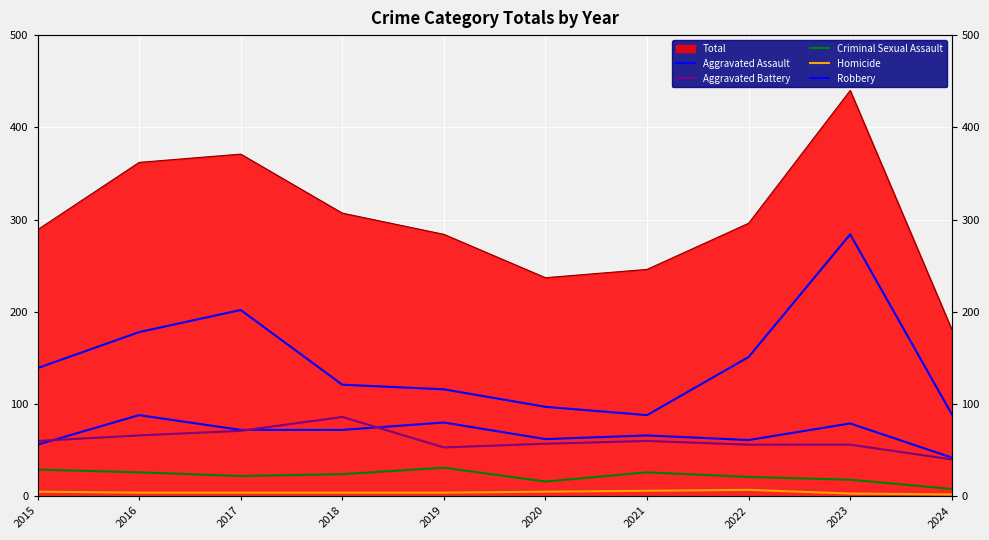

Is the value of Aggravated Battery at 2022 greater than the value of Aggravated Assault at 2017?

No